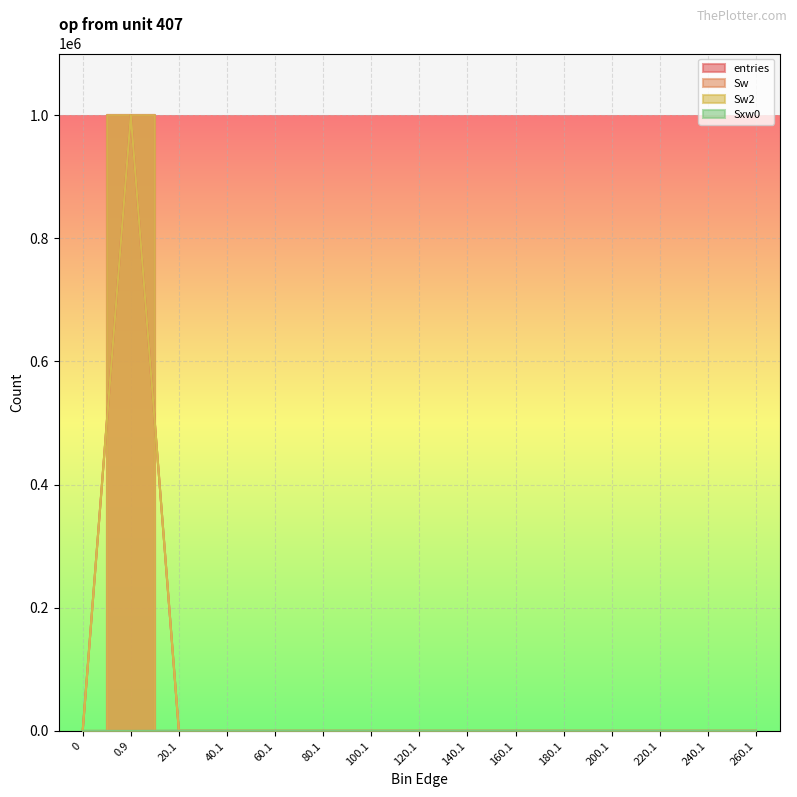

Is the value of Sxw0 at 100.1 greater than the value of Sw2 at 180.1?

No